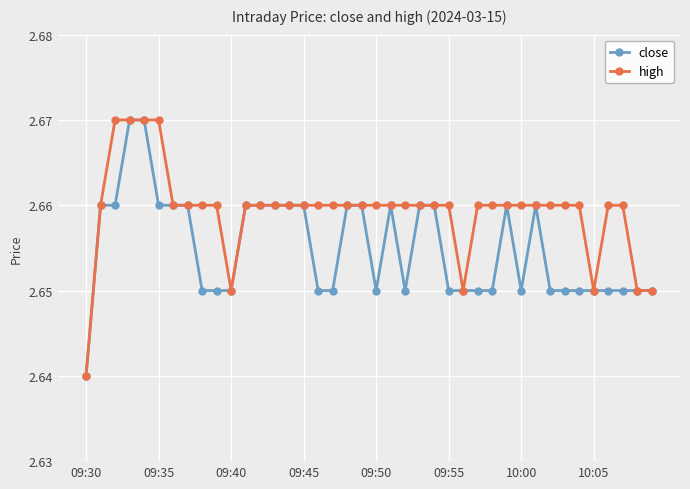

Rank the series by their average value, from lowest to highest.

close, high